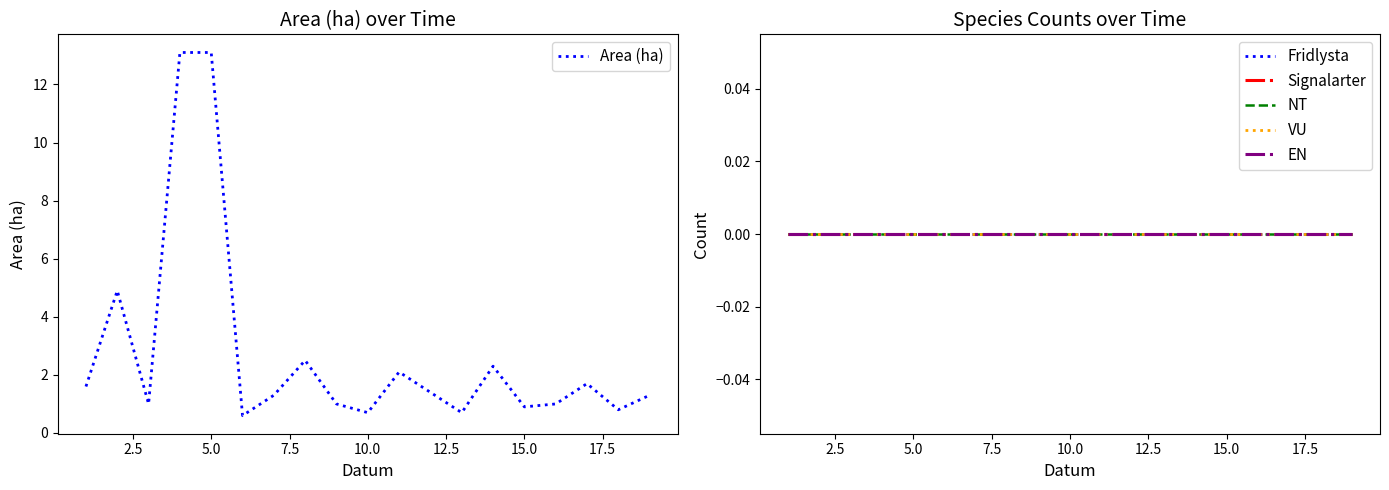

What is the highest value of the Area (ha) series?

13.1